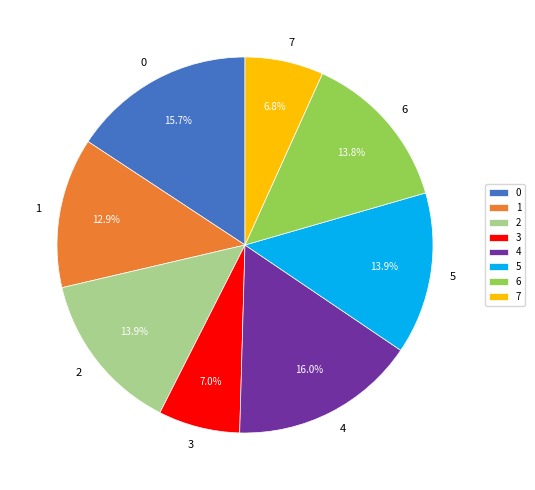

The 1 slice represents 13% of the pie. True or false?

True